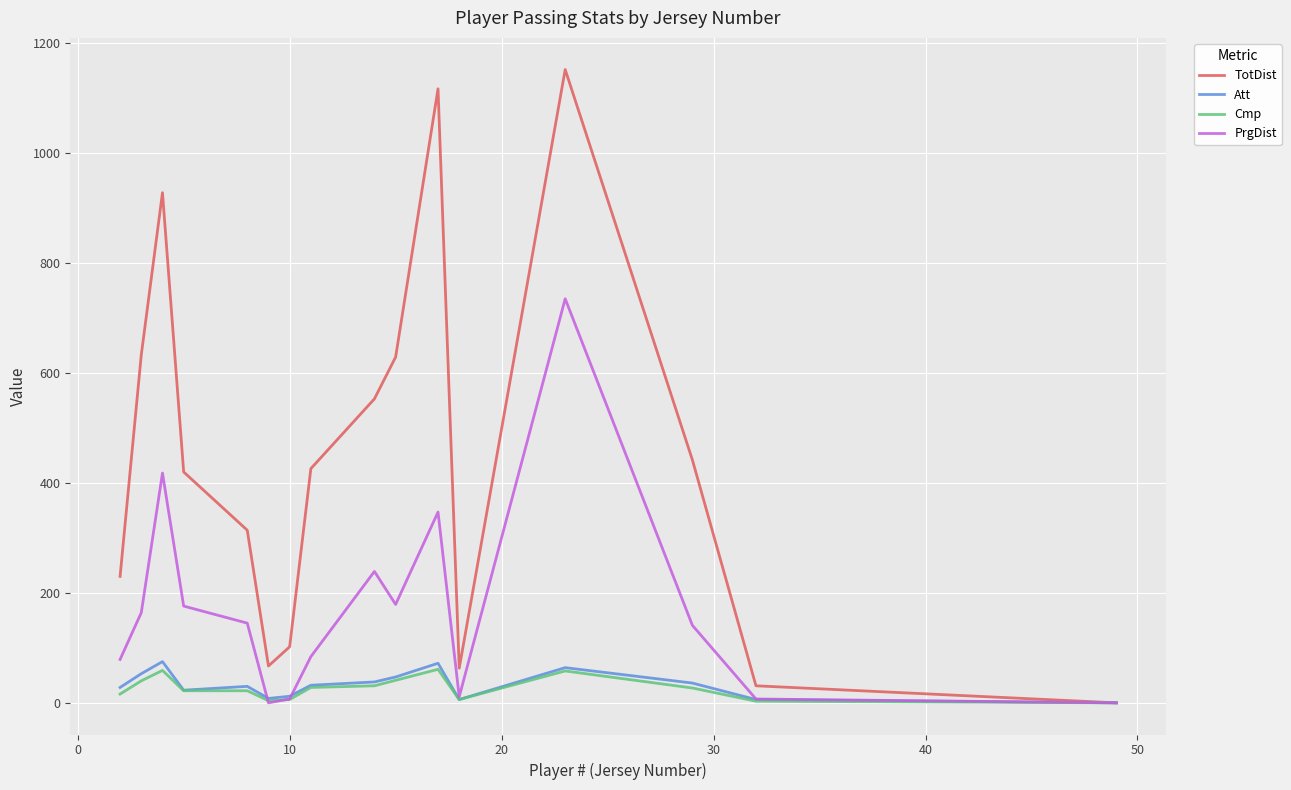

Which series has the largest total across all categories?

TotDist